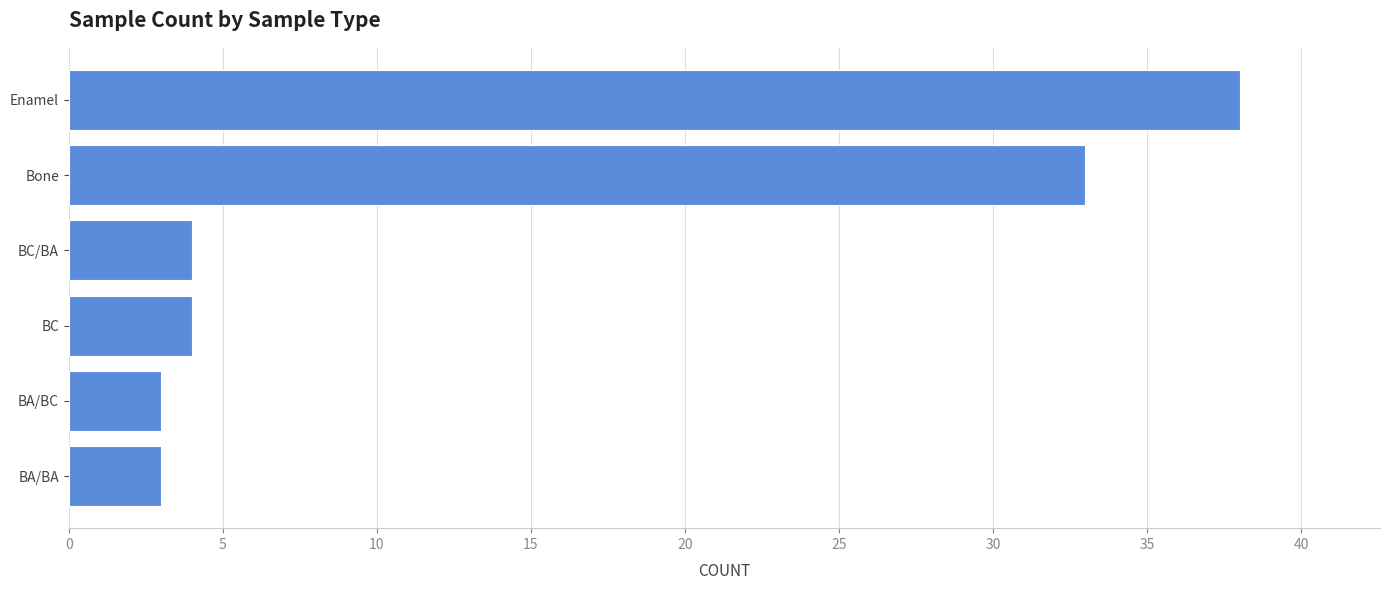

Approximately how many times larger is the value at Enamel compared to BA/BA?

12.7